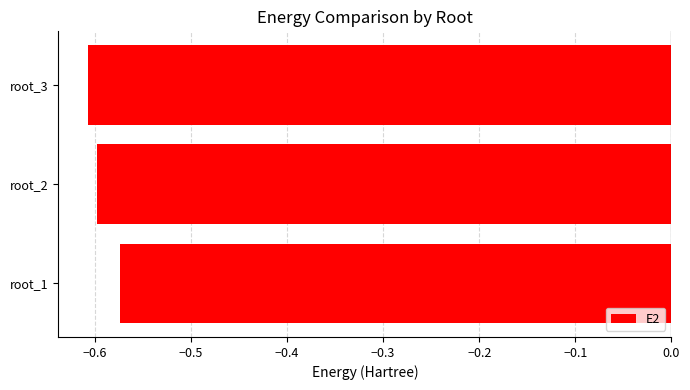

Where is the data nearest to the value 0?

root_1